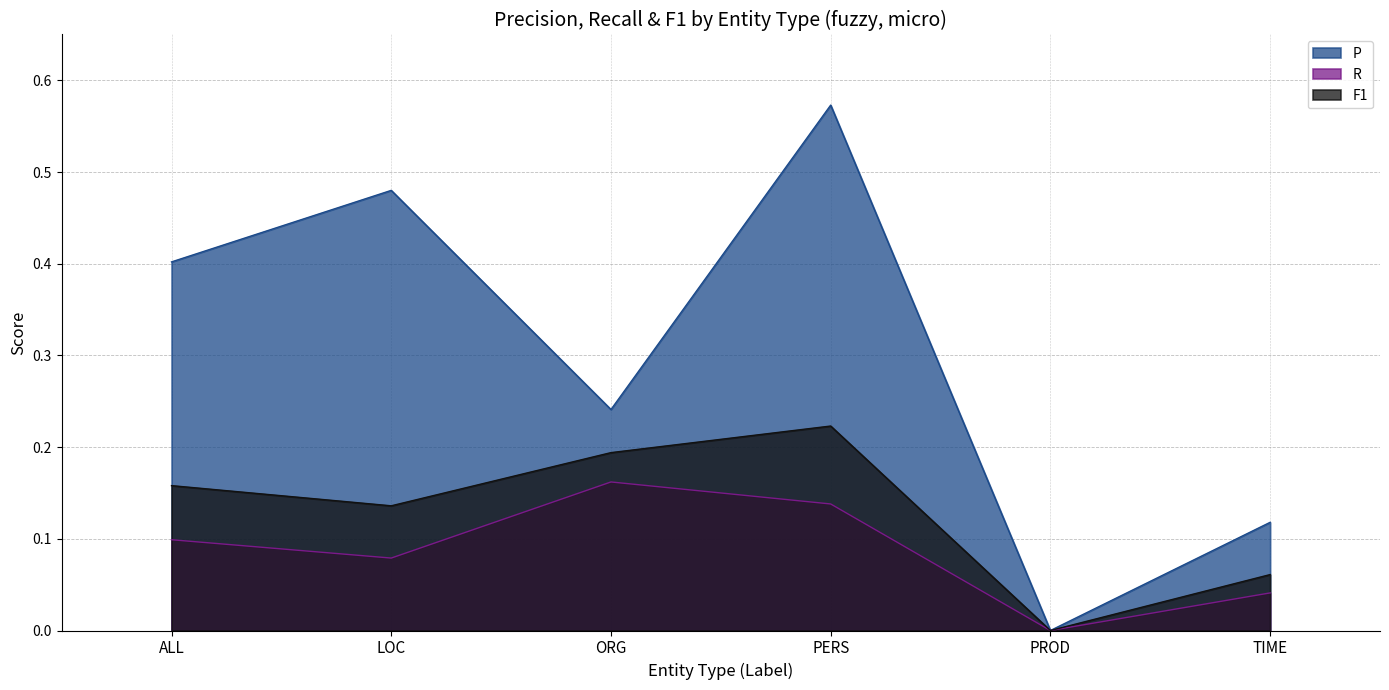

Reading left to right, transcribe all the data shown in this chart.

P: 0.4	0.5	0.2	0.6	0.0	0.1
R: 0.1	0.1	0.2	0.1	0.0	0.0
F1: 0.2	0.1	0.2	0.2	0.0	0.1